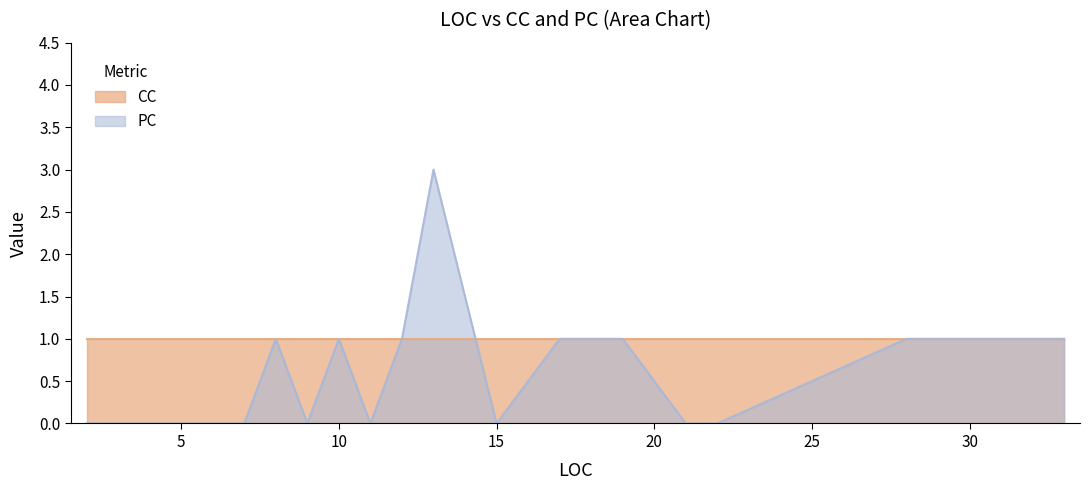

What is the average value?

1